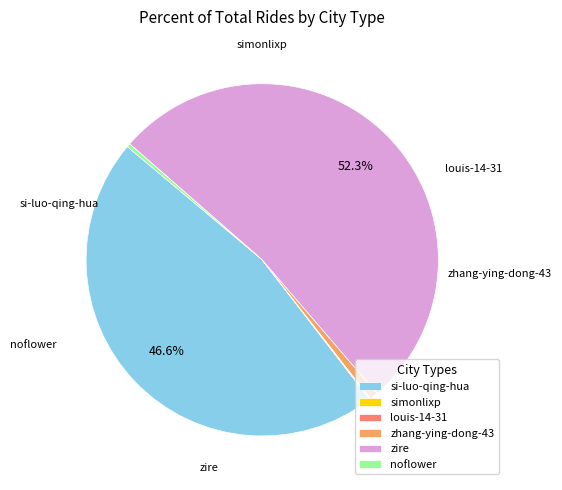

Does any single category account for the majority?

Yes